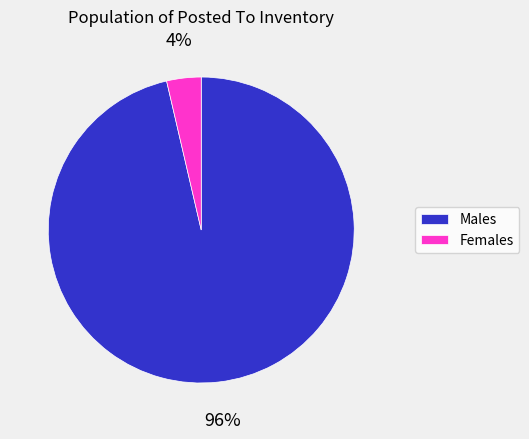

Combined, do Males and Females account for over 50%?

Yes